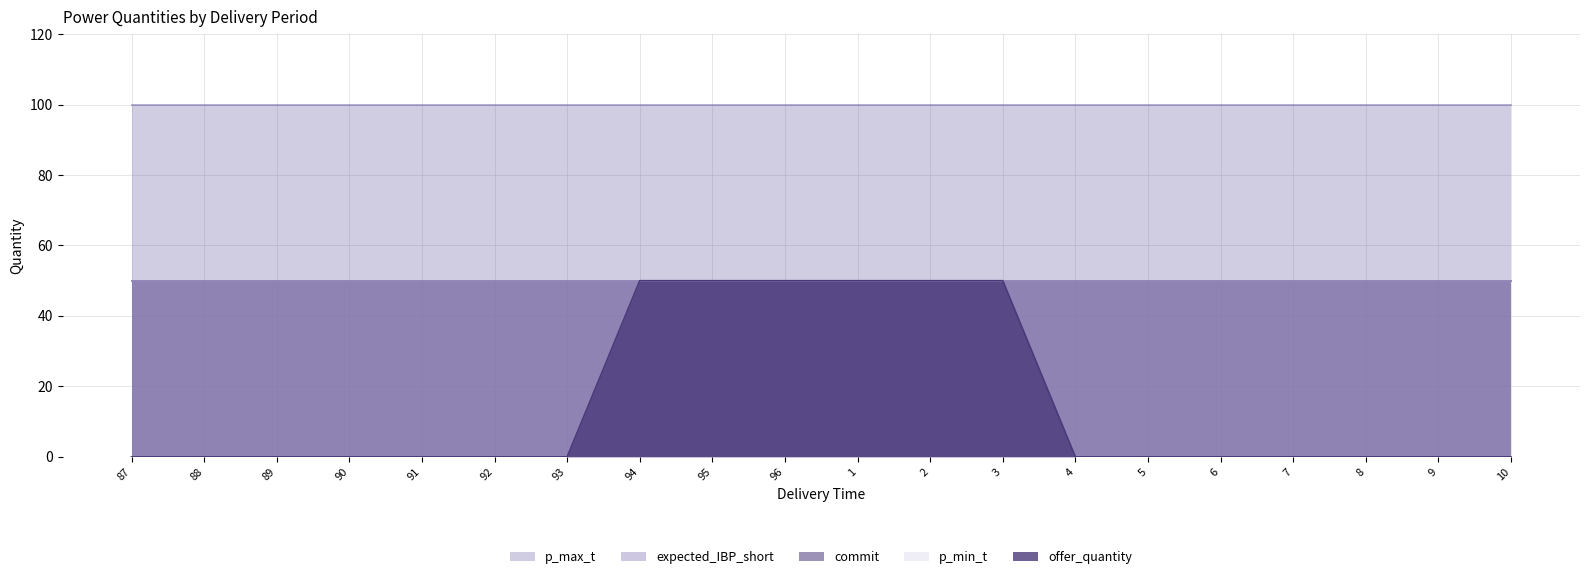

True or false: p_max_t has a value of 100 at 94.

True